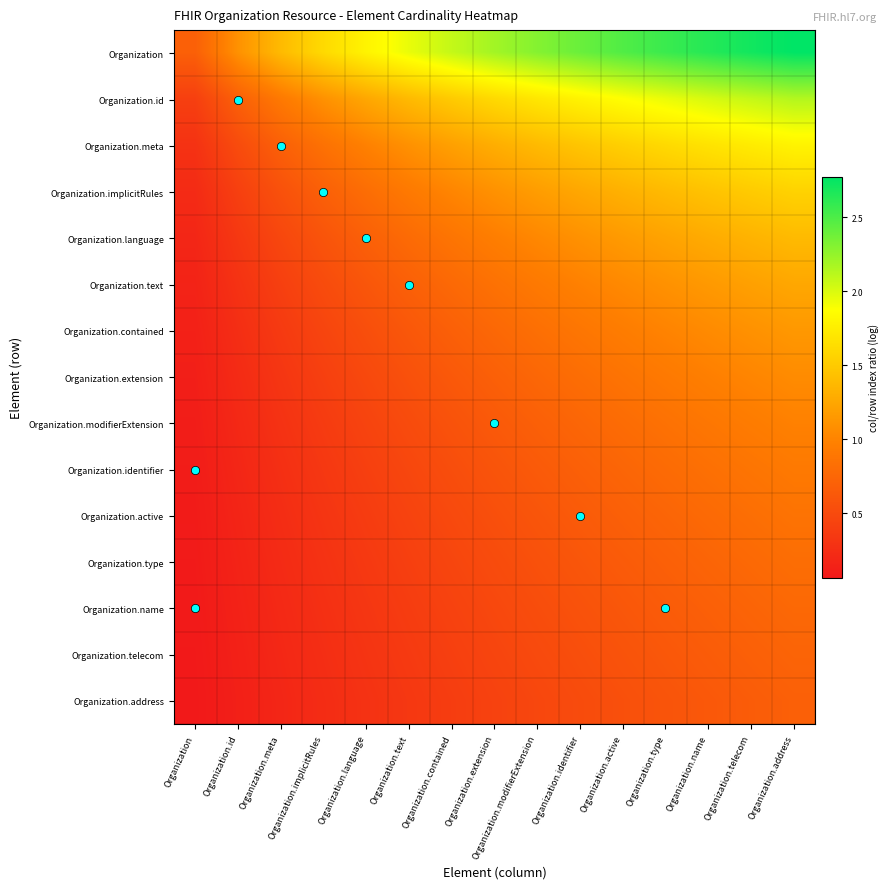

Which series has the widest spread of values?

Organization